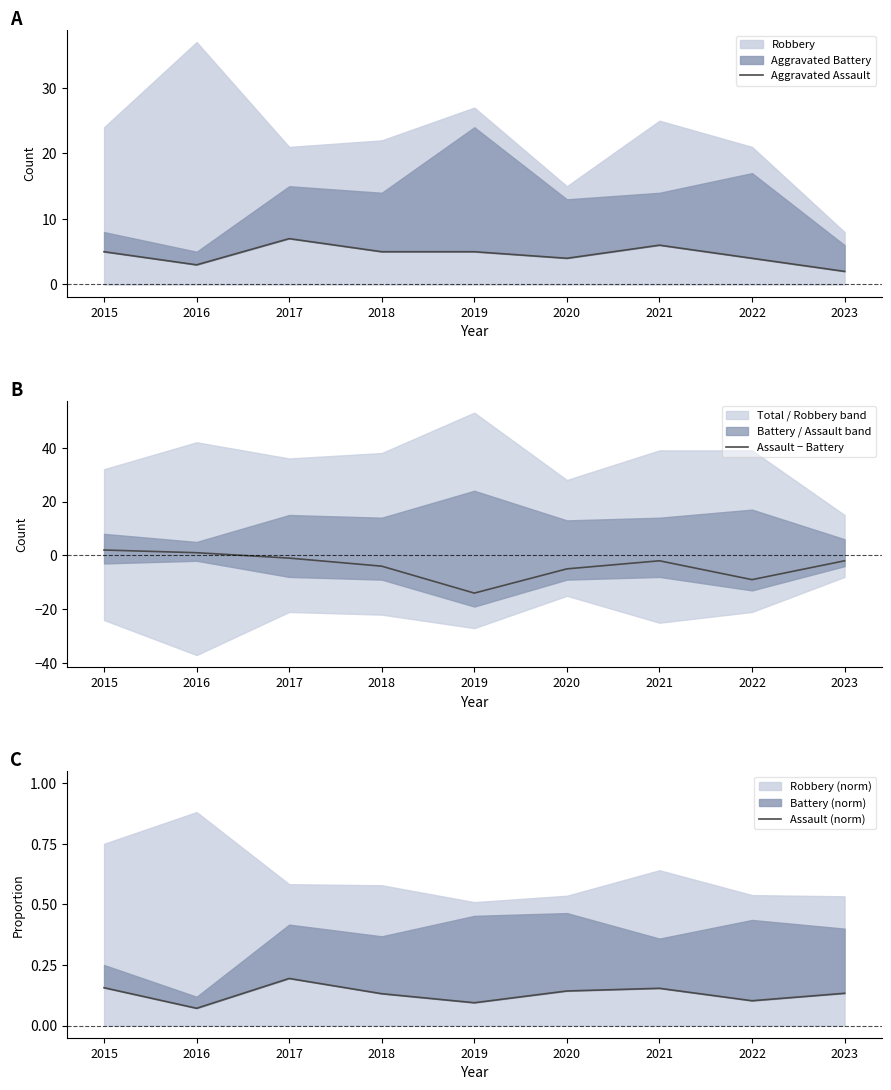

True or false: Assault − Battery has a value of -4 at 2018.

True